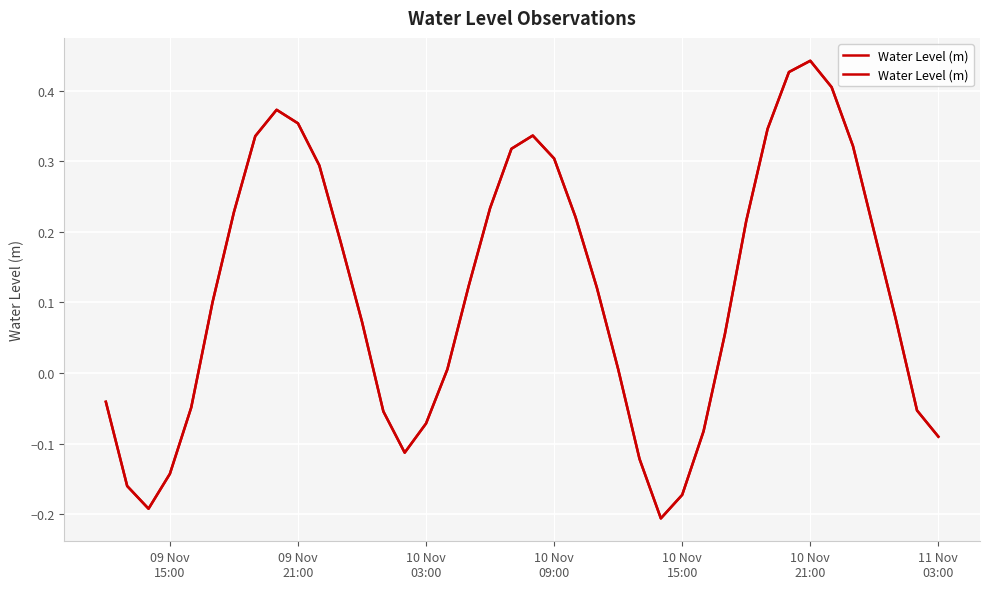

How many points are lower than both their immediate neighbors (excluding endpoints)?

3